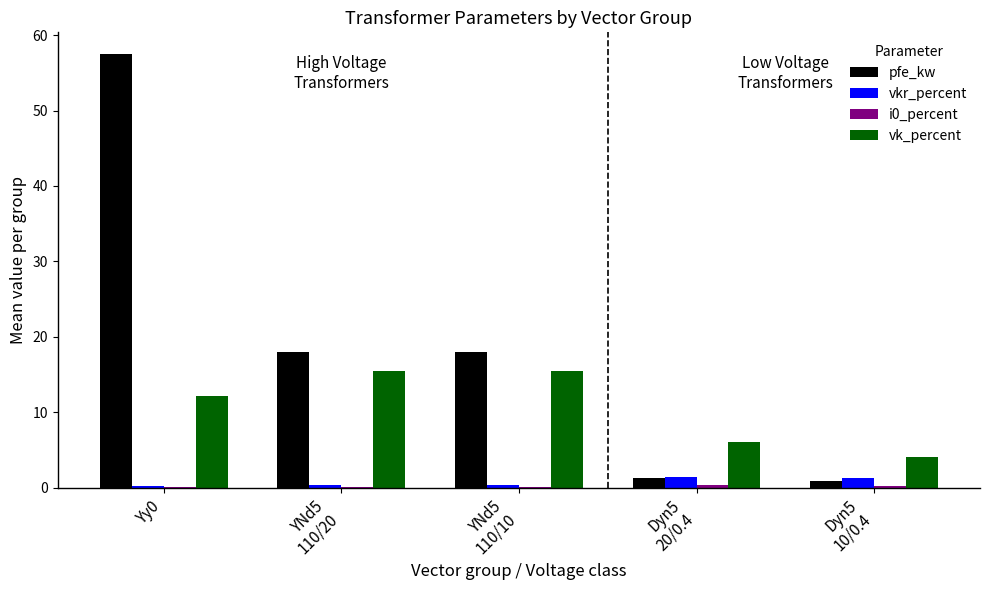

What is the sum of all vk_percent values?

52.9